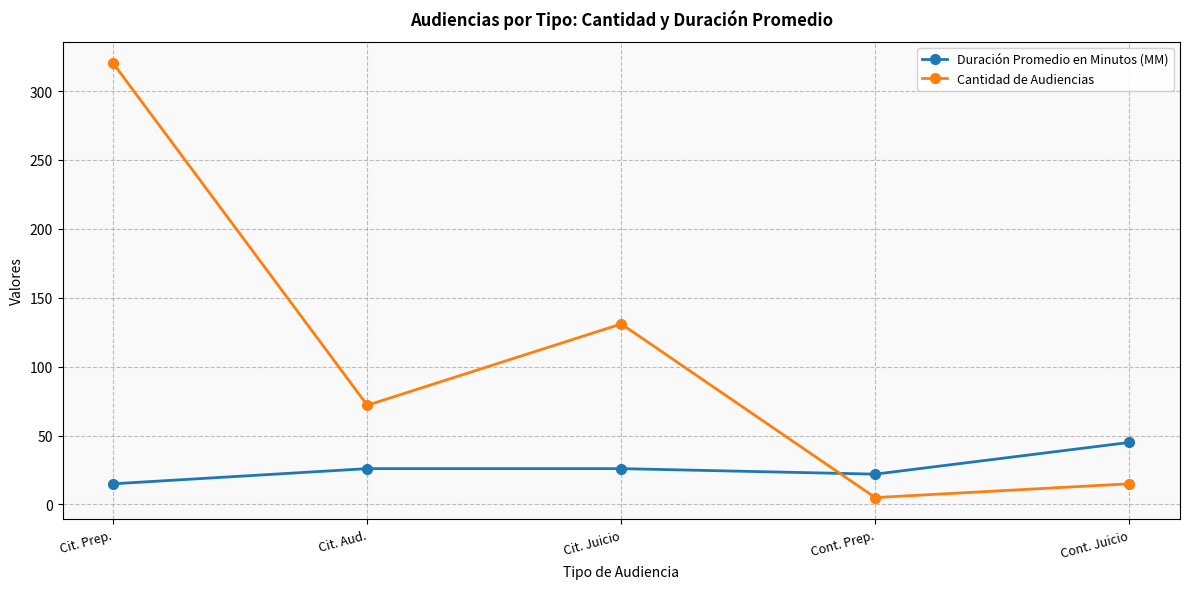

What is the total value across all series at Cont. Prep.?

27